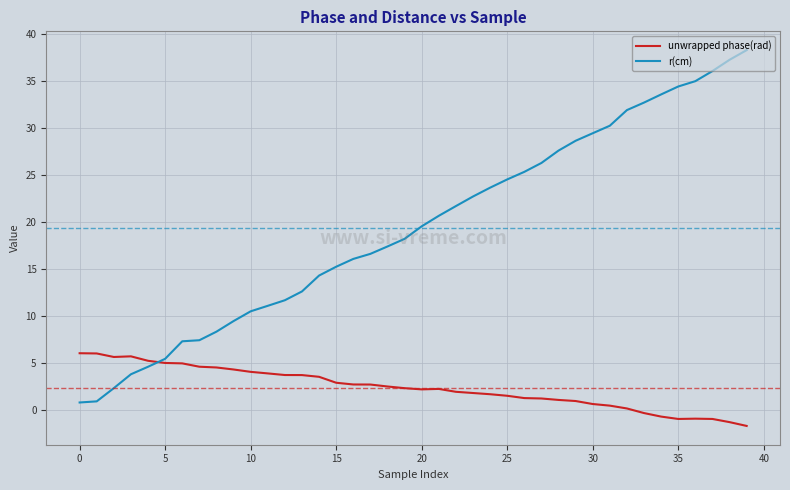

Which series has the largest total across all categories?

r(cm)